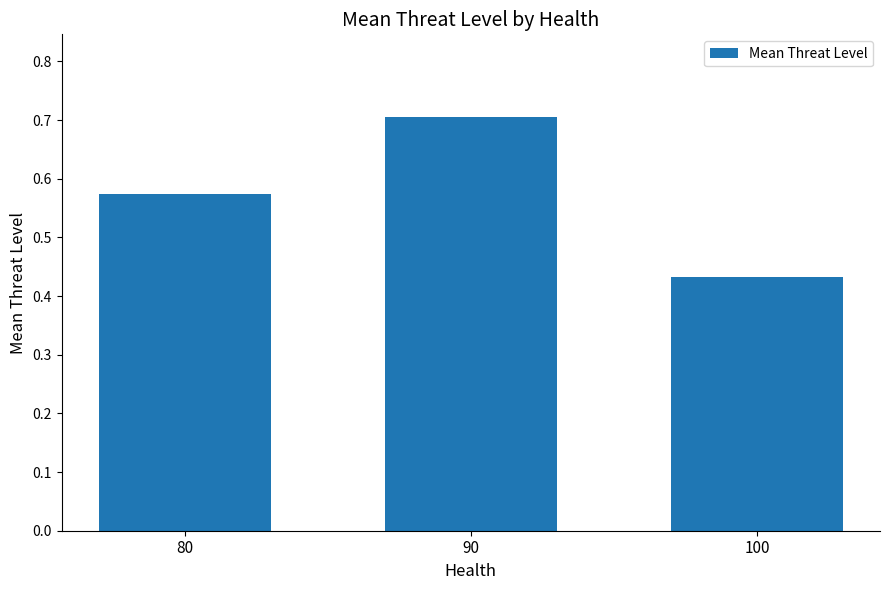

The value at 90 is 1.2. True or false?

False